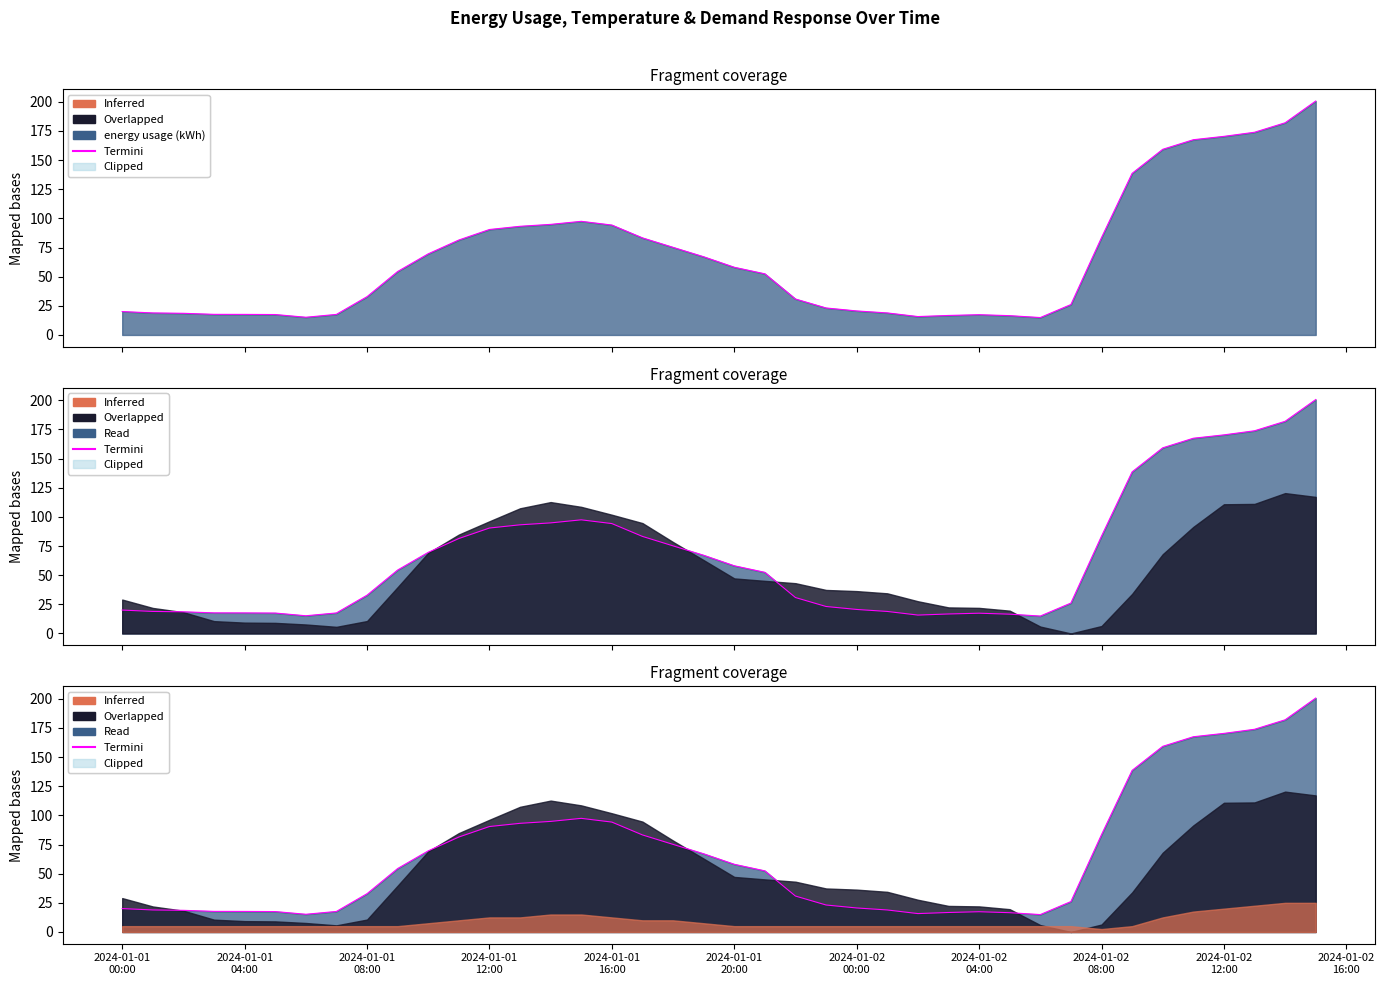

What value does the data have at 2024-01-01
00:00?

20.1